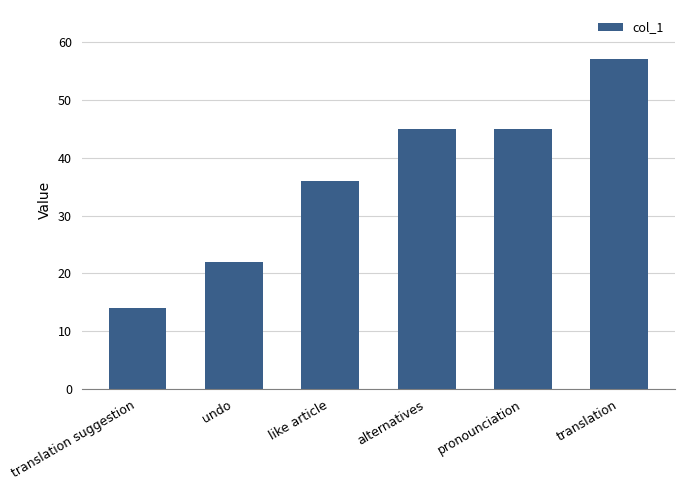

At which label is the value closest to 35?

like article